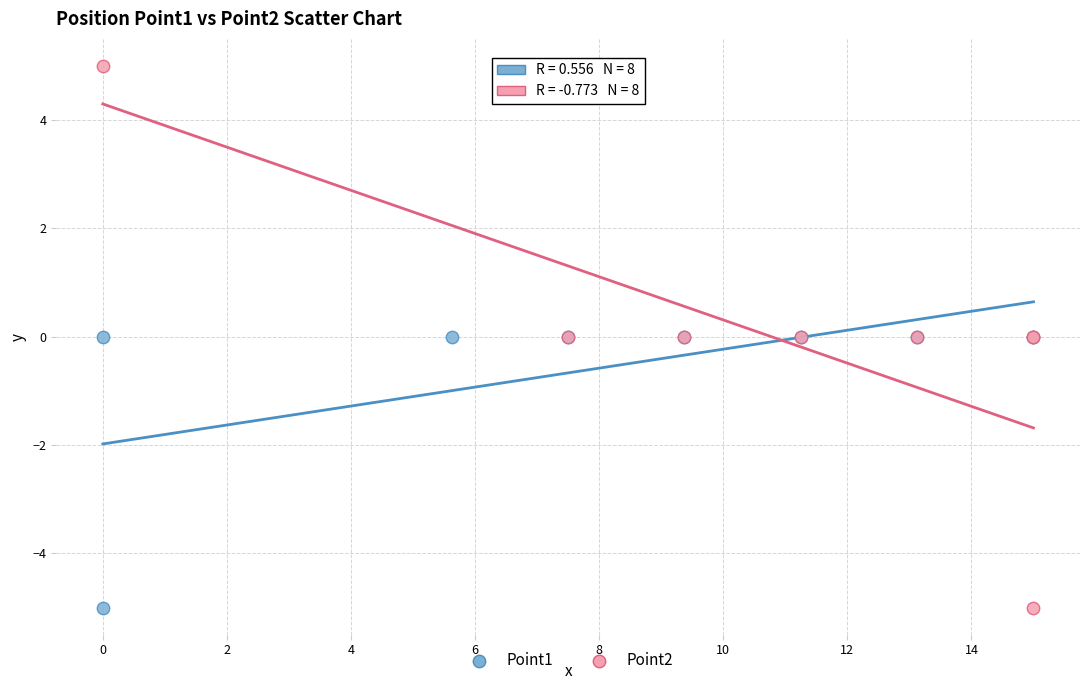

Which series contains the highest Y value?

Point2